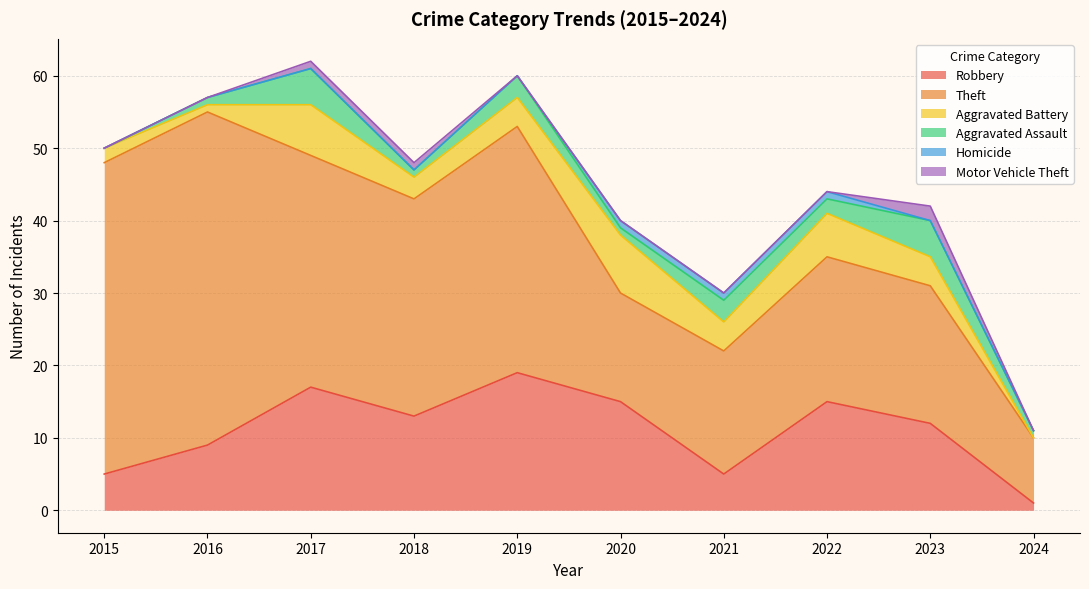

True or false: Aggravated Battery has a value of 4 at 2023.

True